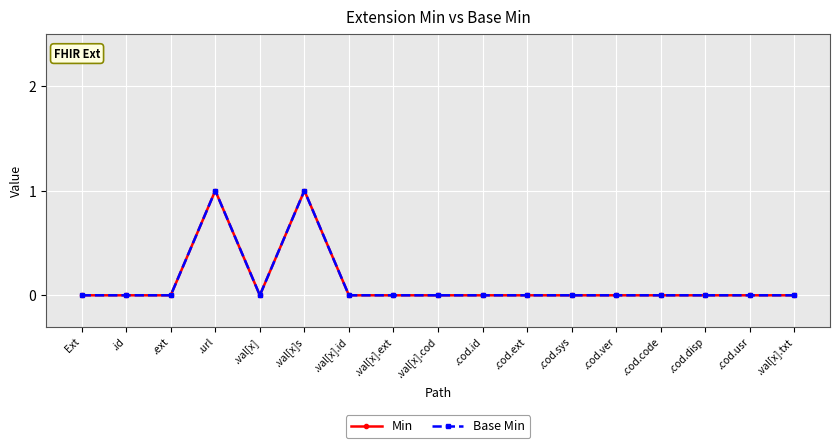

Rank the series at .cod.id from highest to lowest value.

Min, Base Min